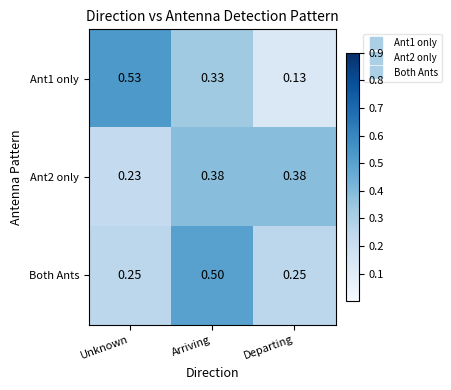

At which category is the sum across all series the highest?

Arriving